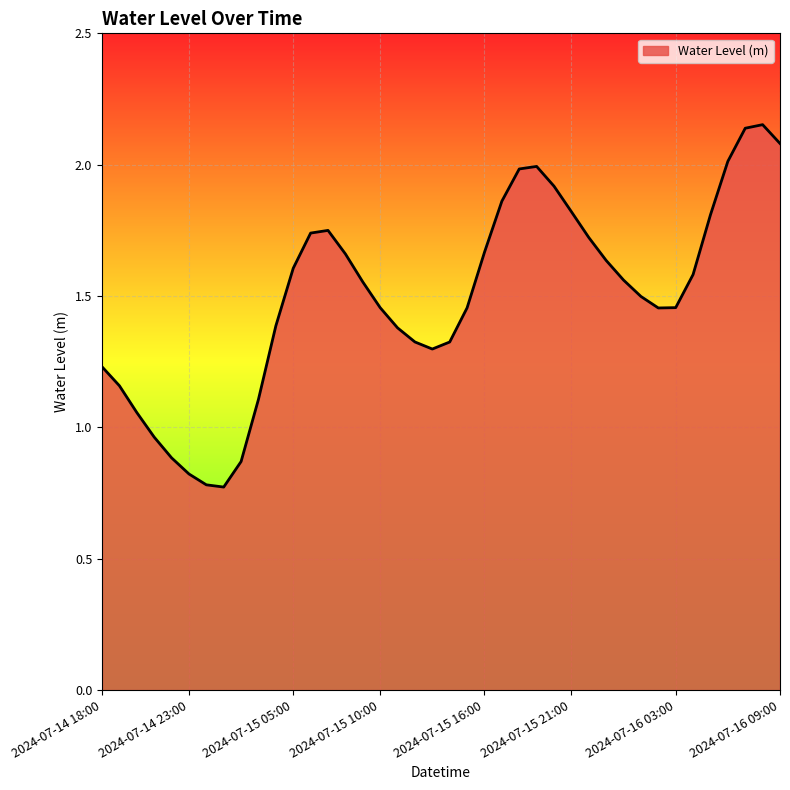

What is the difference between the maximum and minimum values?

1.4